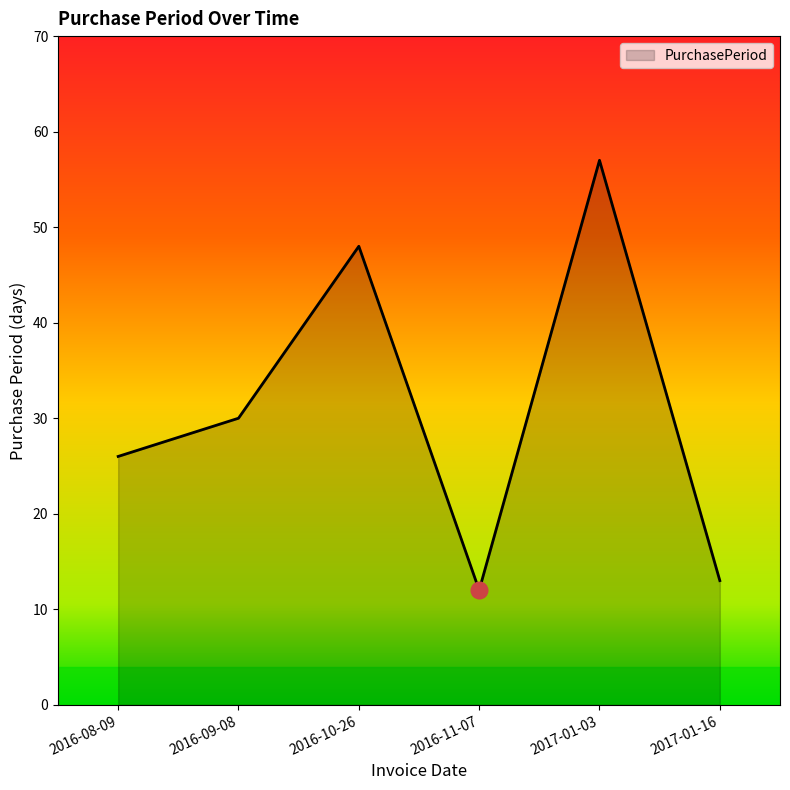

What is the sum of all values?

186